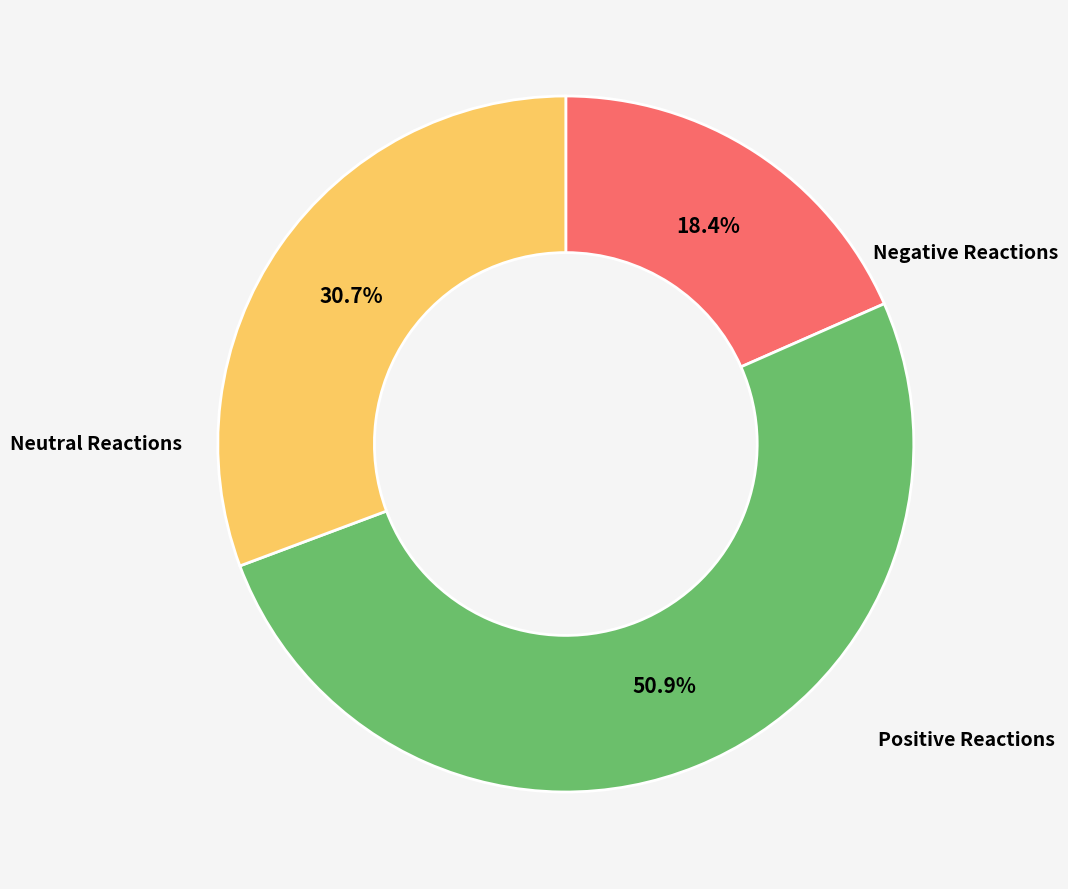

Is there a majority slice in this chart?

Yes